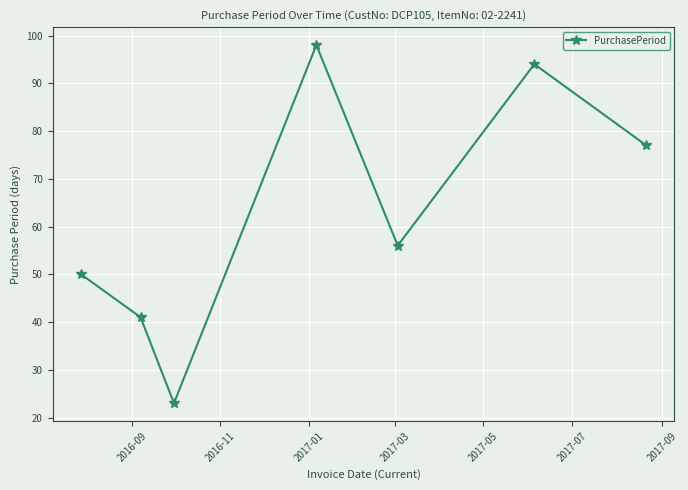

Does the chart have visible grid lines?

Yes